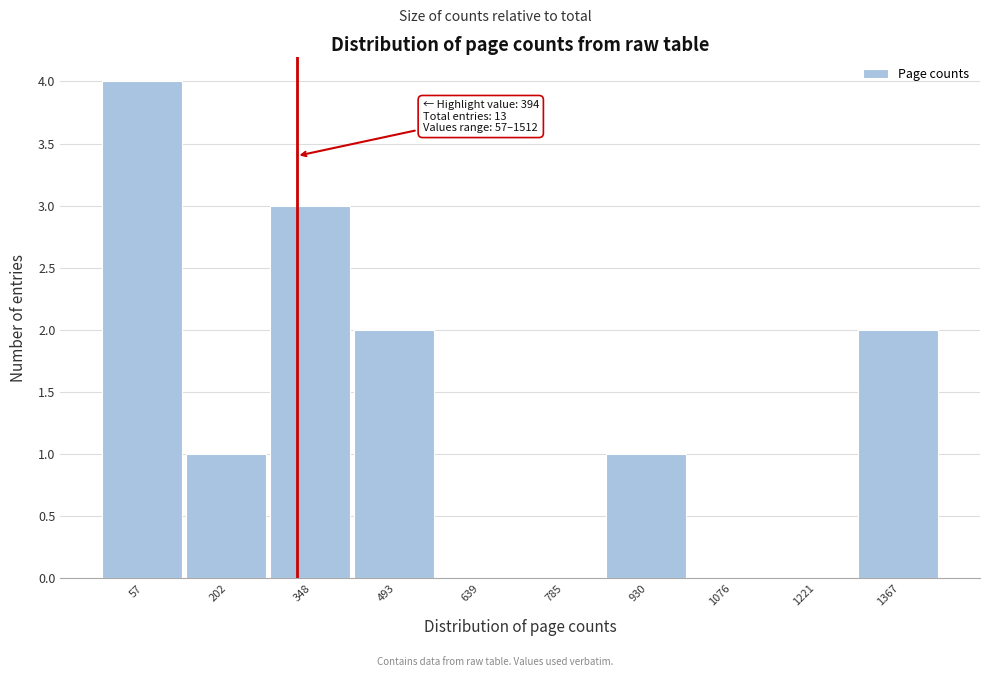

Reading left to right, transcribe all the data shown in this chart.

57=4	202=1	348=3	493=2	639=0	785=0	930=1	1076=0	1221=0	1367=2